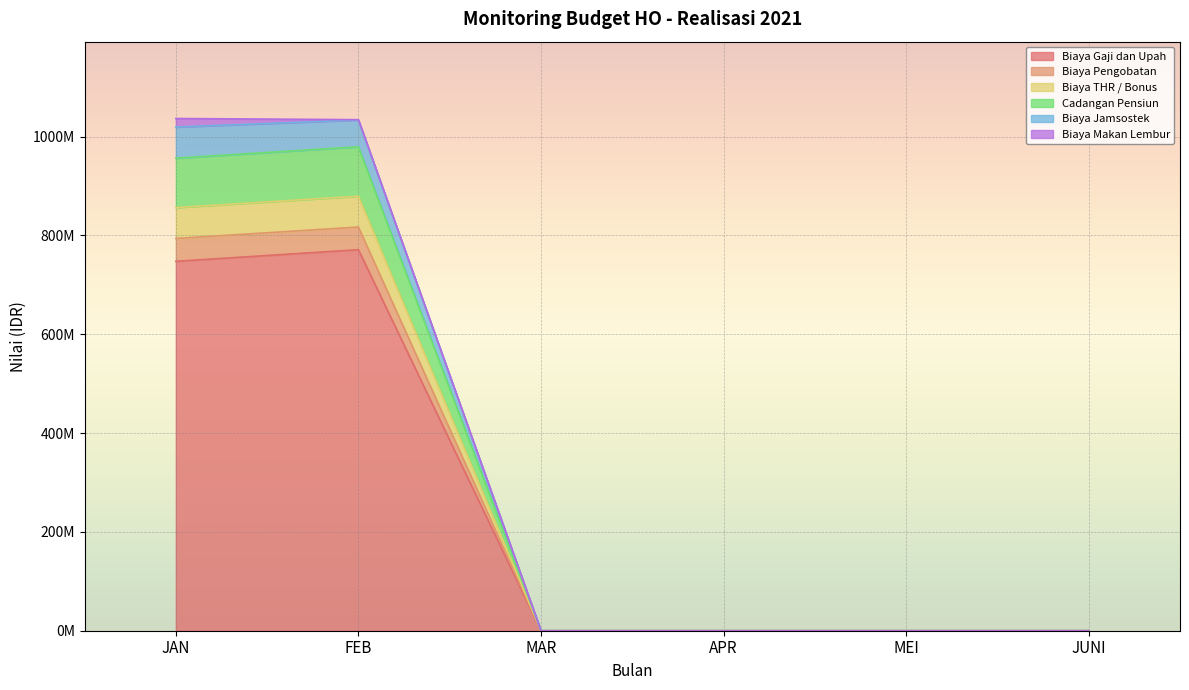

At how many categories does at least one series exceed 182653168?

2